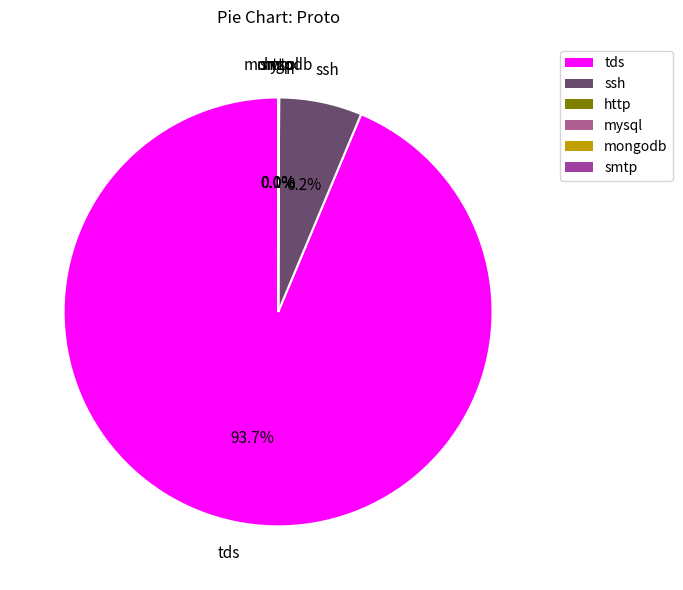

Which slice represents more than half of the pie?

tds